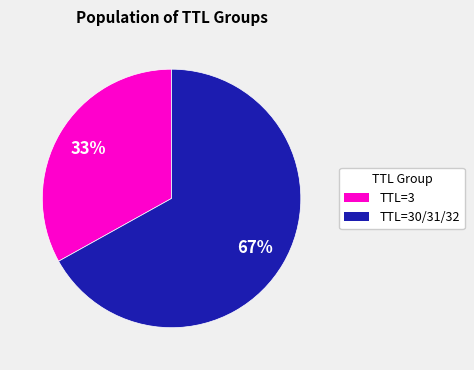

To the nearest percent, what is the average slice percentage?

50%